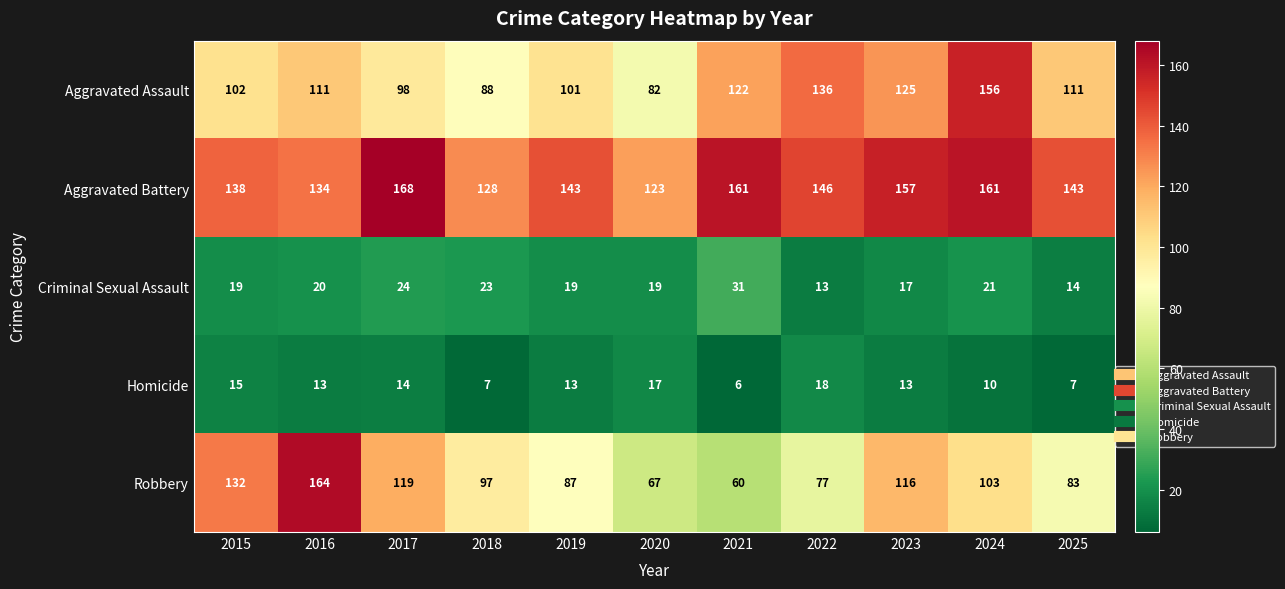

What is the difference between the highest and lowest values at 2015?

123